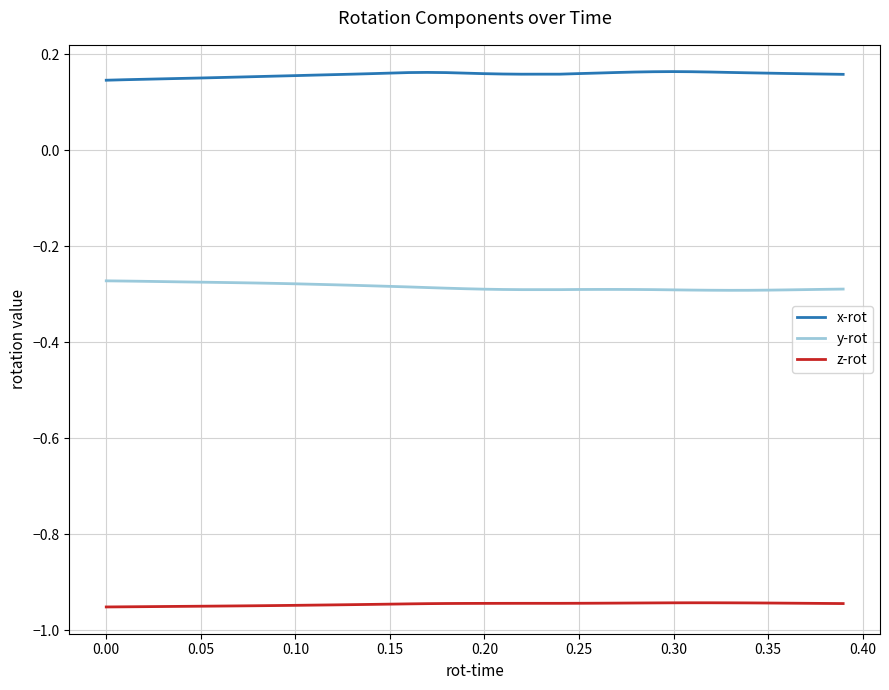

True or false: x-rot and z-rot intersect in this chart.

False